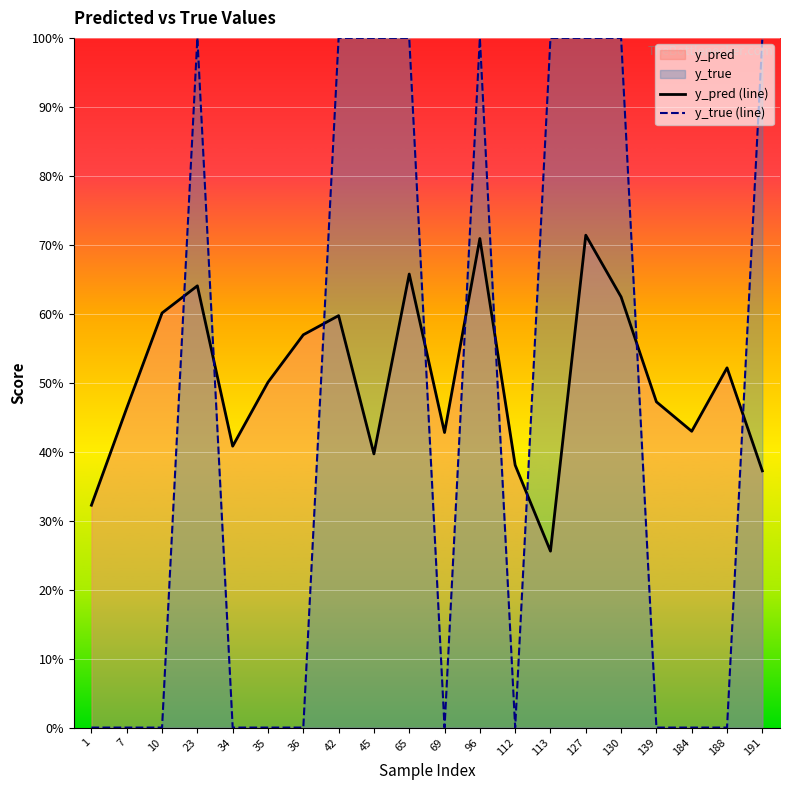

Reading right to left, what are all the values shown in this chart?

y_pred (line): 191=0.4	188=0.5	184=0.4	139=0.5	130=0.6	127=0.7	113=0.3	112=0.4	96=0.7	69=0.4	65=0.7	45=0.4	42=0.6	36=0.6	35=0.5	34=0.4	23=0.6	10=0.6	7=0.5	1=0.3
y_true (line): 191=1.0	188=0.0	184=0.0	139=0.0	130=1.0	127=1.0	113=1.0	112=0.0	96=1.0	69=0.0	65=1.0	45=1.0	42=1.0	36=0.0	35=0.0	34=0.0	23=1.0	10=0.0	7=0.0	1=0.0